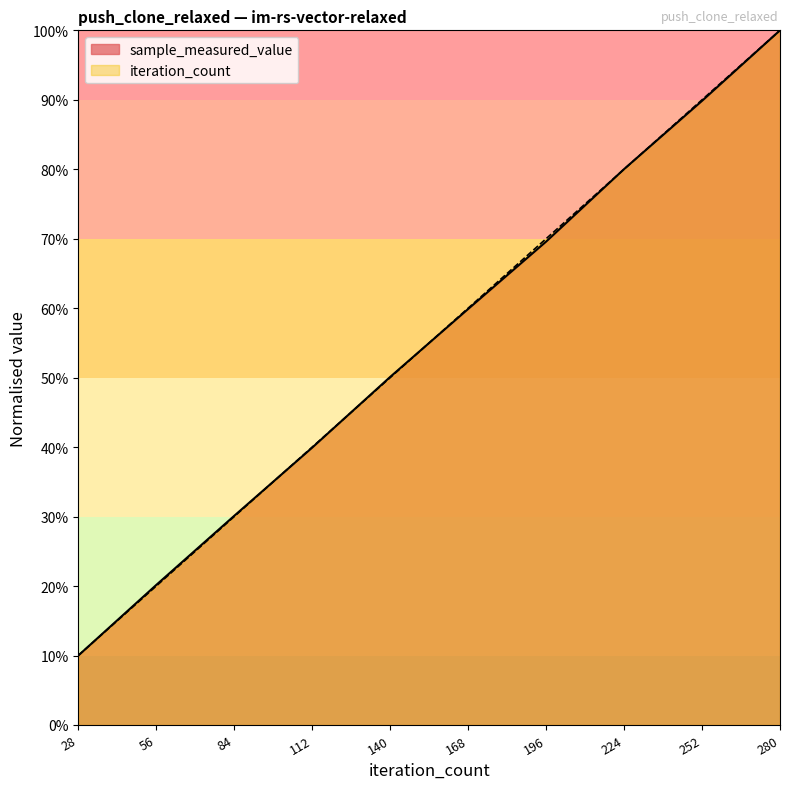

List the series in order of their peak value, highest first.

sample_measured_value, iteration_count